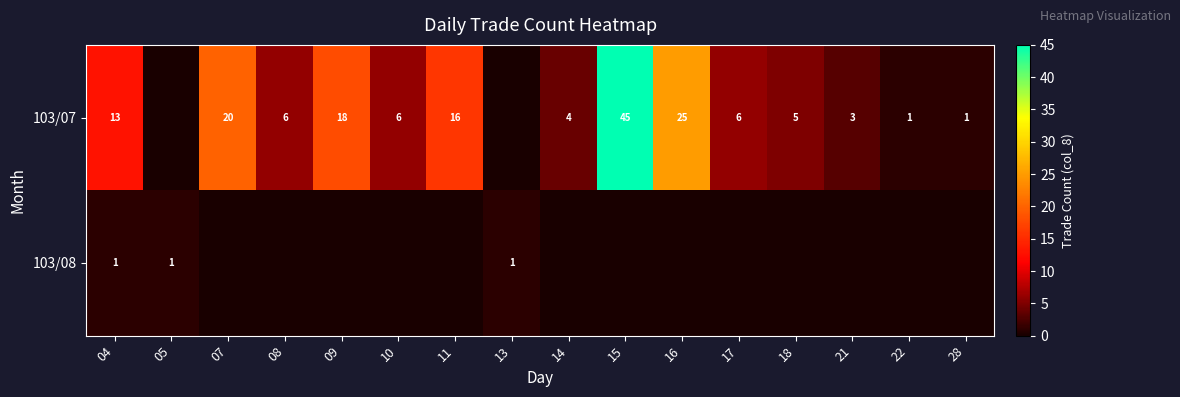

Which has a higher value, 28 or 16?

16